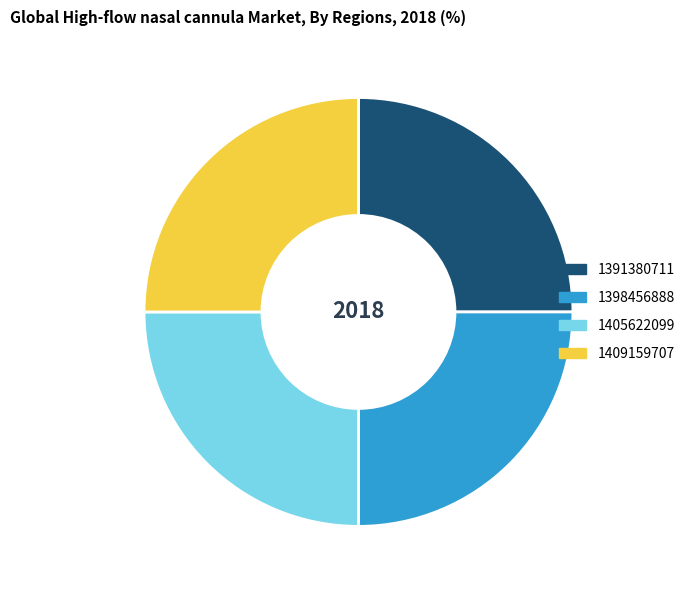

The 1405622099 slice represents 25% of the pie. True or false?

True